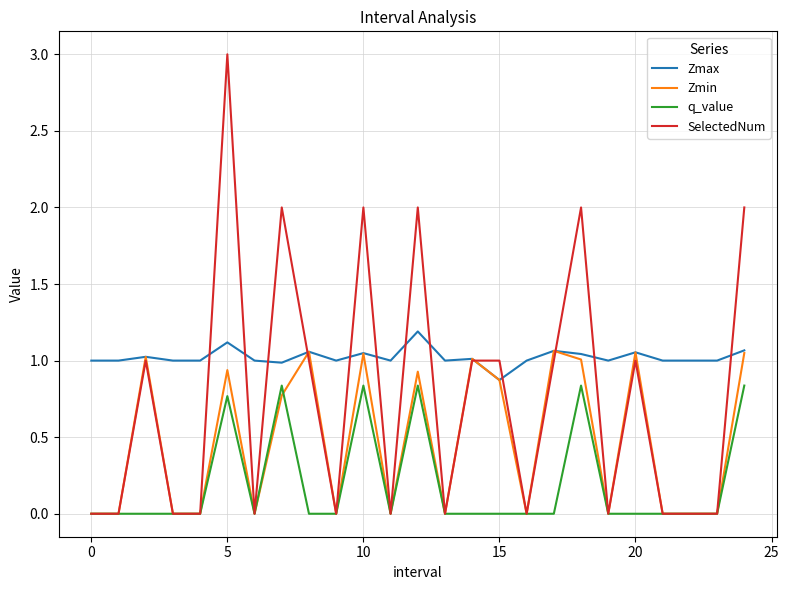

After their last crossing, which series has the higher values: q_value or Zmin?

Zmin